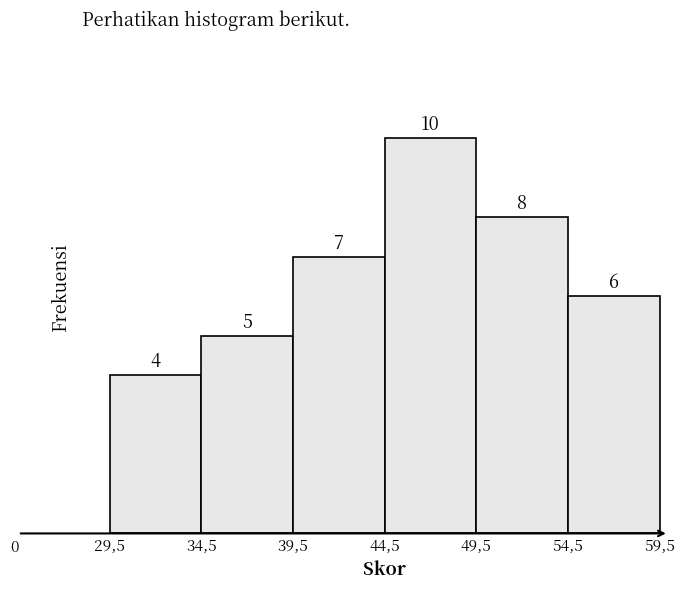

Reading left to right, transcribe all the data shown in this chart.

4	5	7	10	8	6